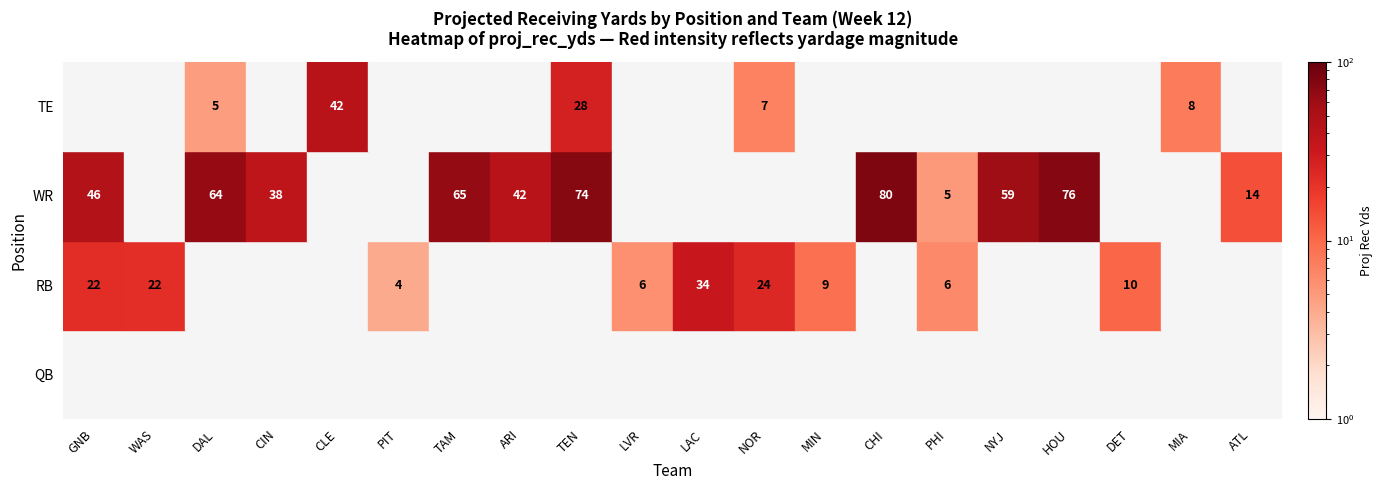

What is the difference between the highest and lowest values at NYJ?

58.6